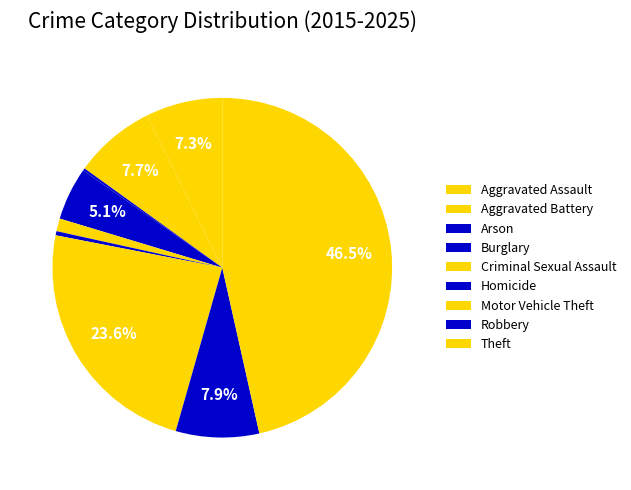

True or false: Robbery accounts for 18% of the total.

False